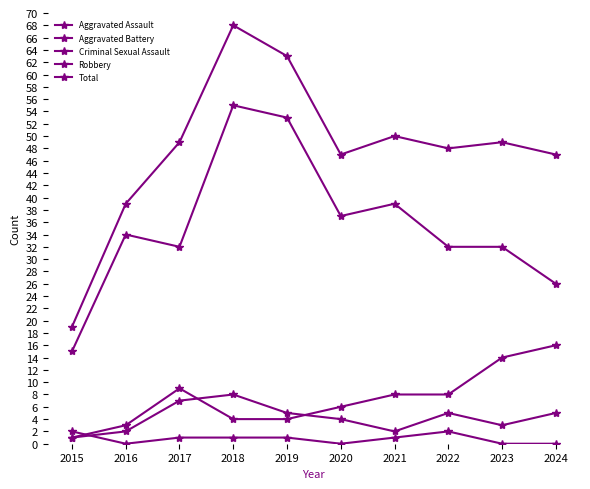

What value does the Criminal Sexual Assault series have at 2017?

1